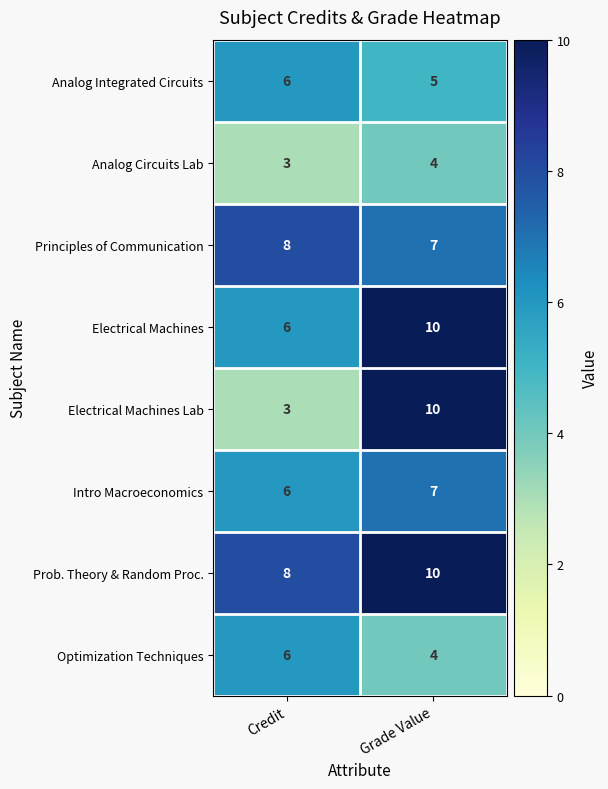

Which series has the largest total across all categories?

Prob. Theory & Random Proc.